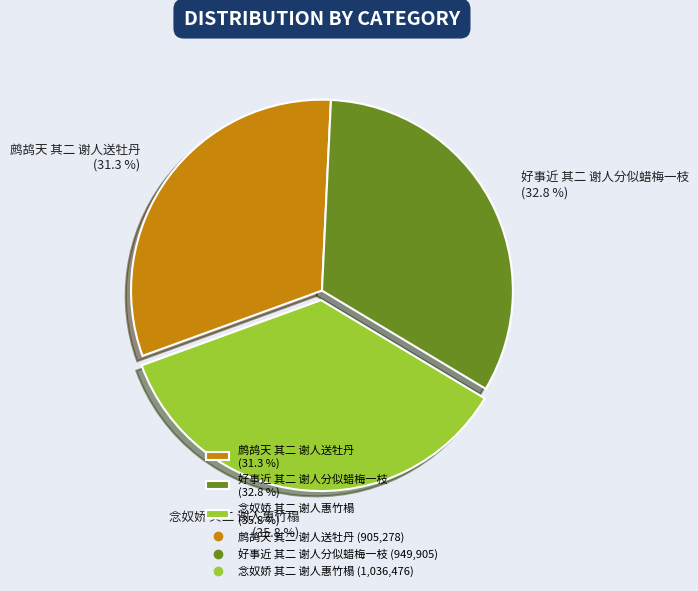

Is it true that 鹧鸪天 其二 谢人送牡丹 is 31% of the pie?

True